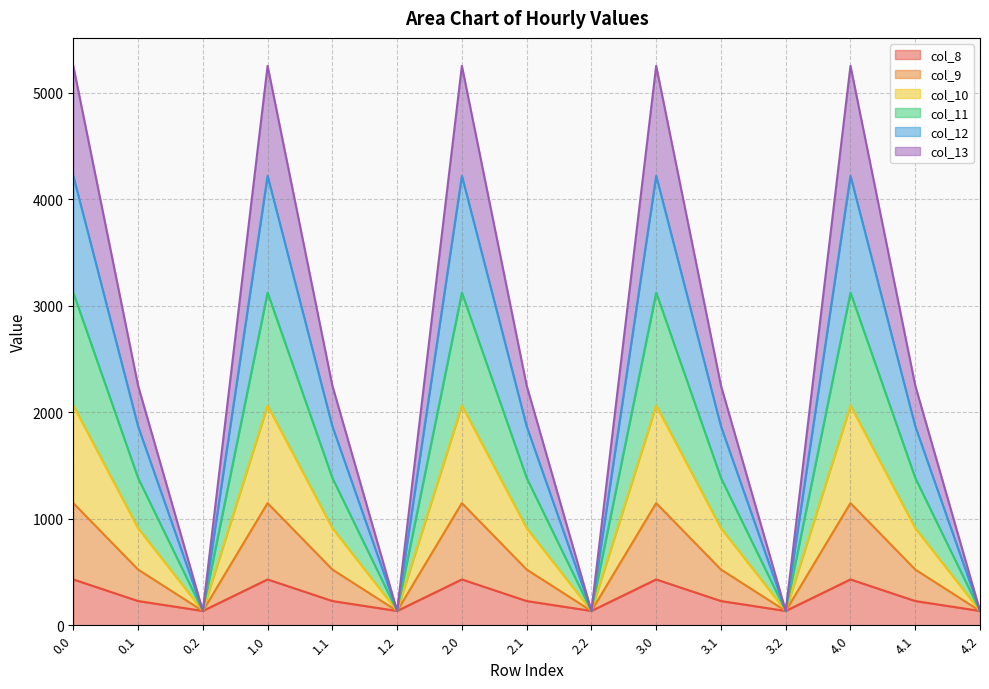

Is the value of col_9 at 3.2 greater than the value of col_11 at 1.2?

No